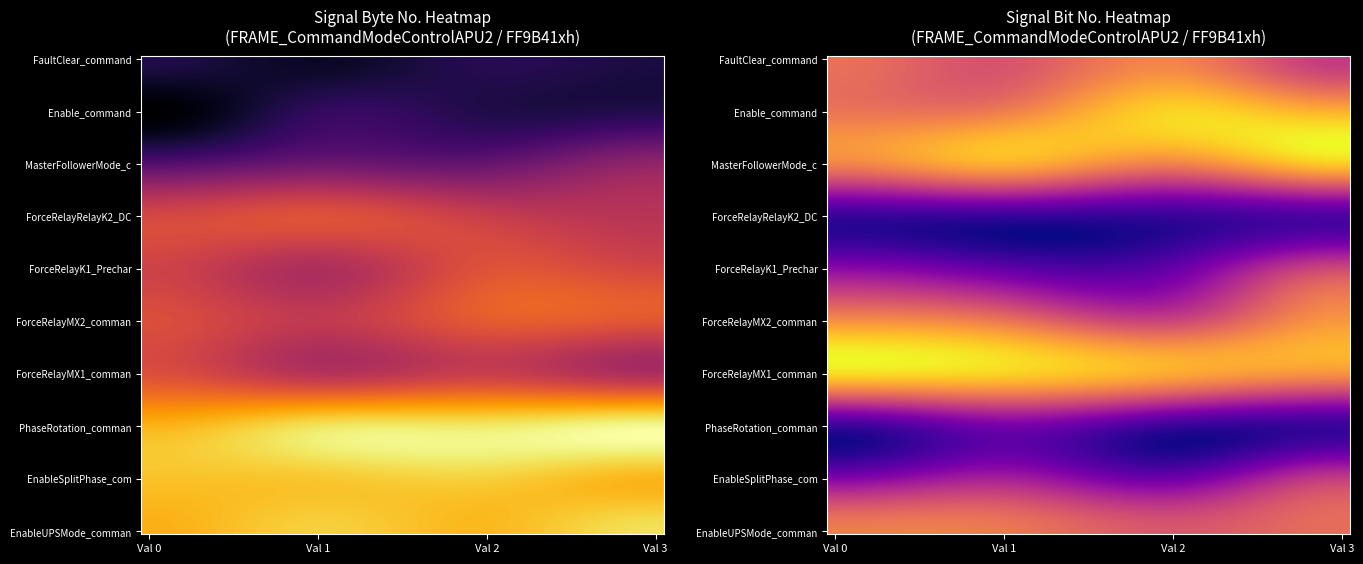

True or false: MasterFollowerMode_command has a value of 3 at 10.

True